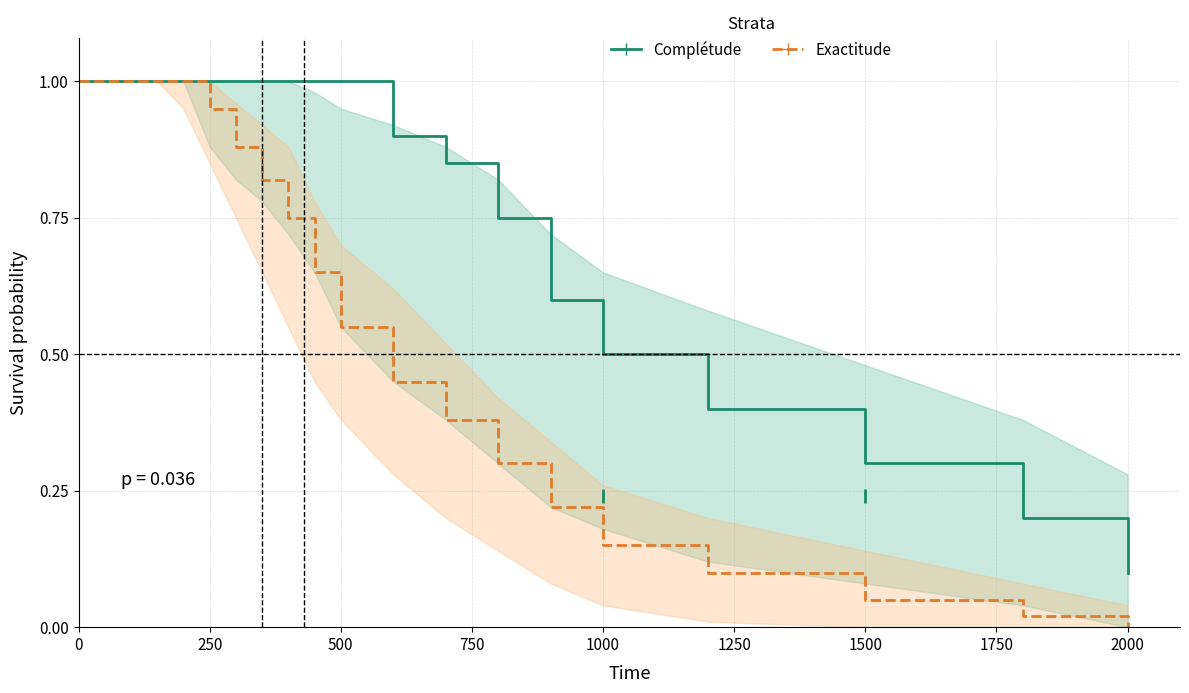

True or false: Exactitude and Complétude cross at least once.

False